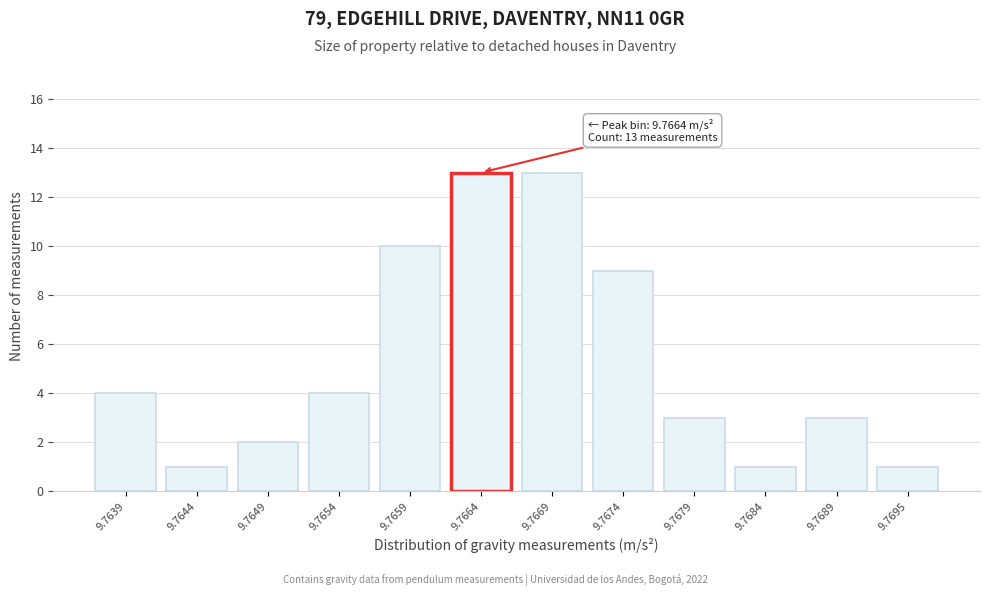

Reading left to right, what are all the values shown in this chart?

4	1	2	4	10	13	13	9	3	1	3	1